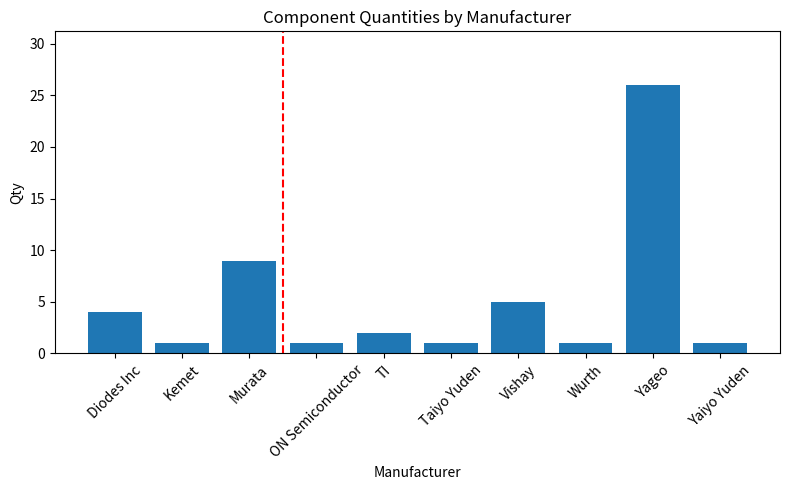

What is the average value?

5